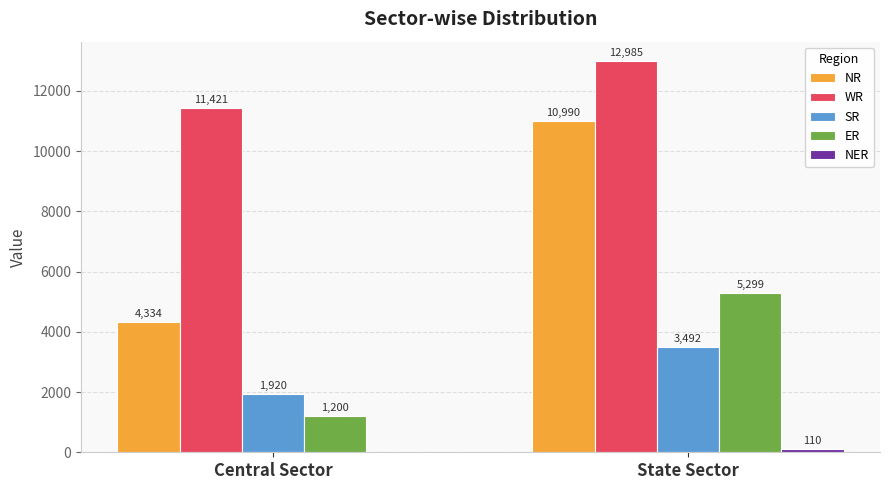

At which label is NR closest to 7662?

Central Sector